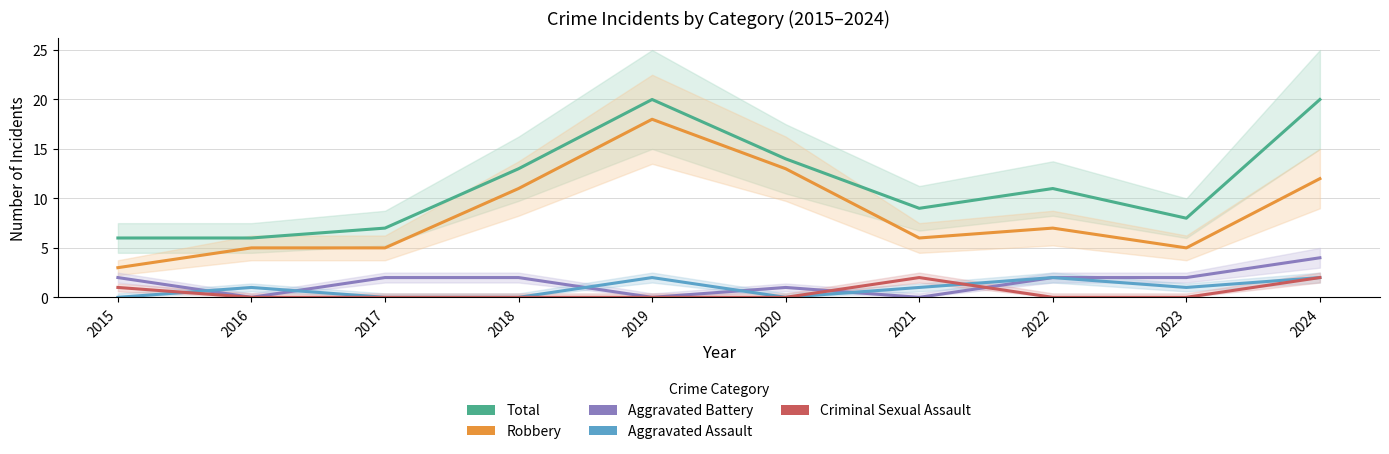

What are all the series names shown in the legend?

Total, Robbery, Aggravated Battery, Aggravated Assault, Criminal Sexual Assault